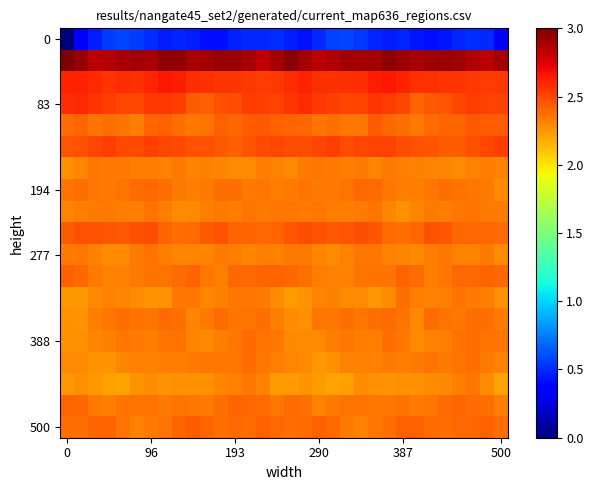

Count the number of categories in the chart.

32